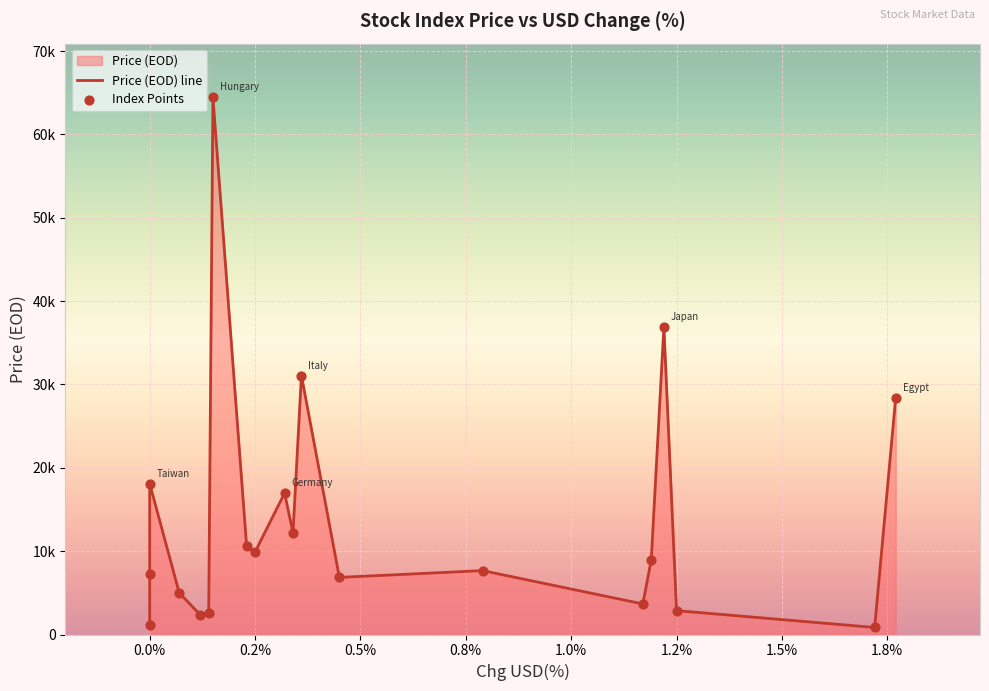

Between Indonesia and Japan, which is larger?

Japan